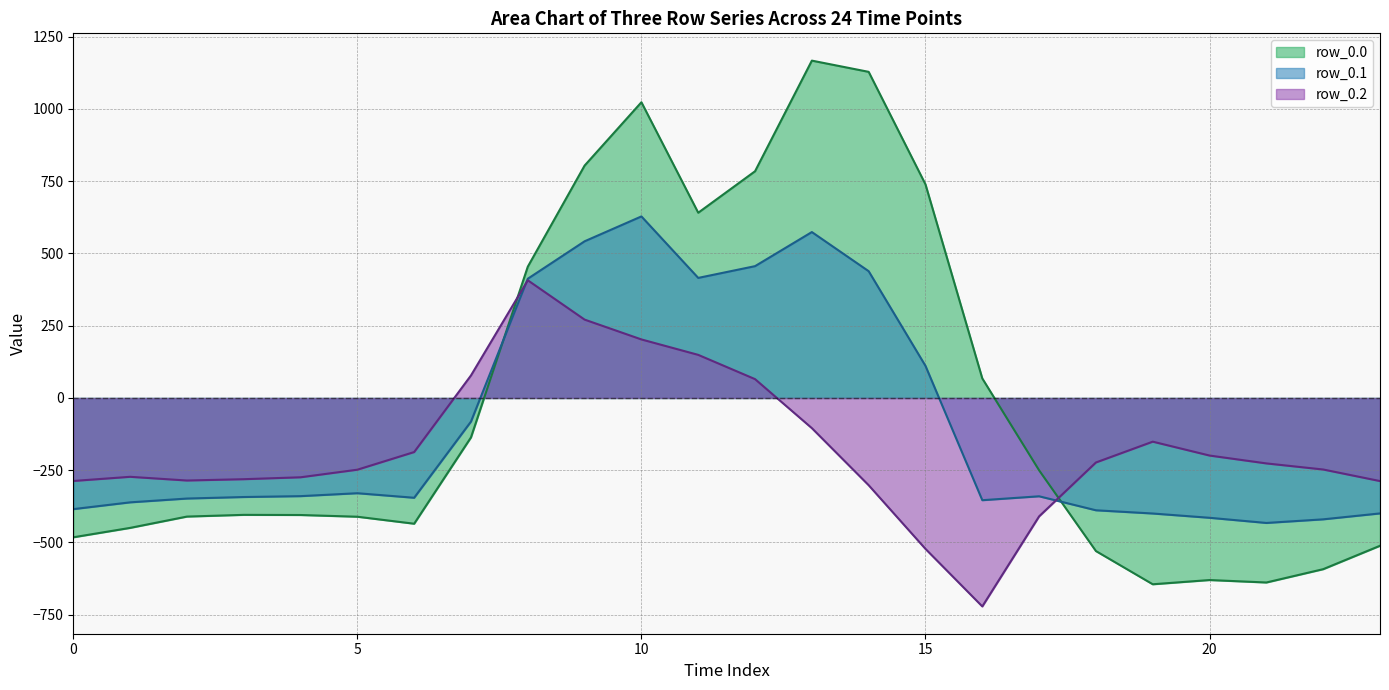

The value of row_0.2 at 11 is 149.1. True or false?

True